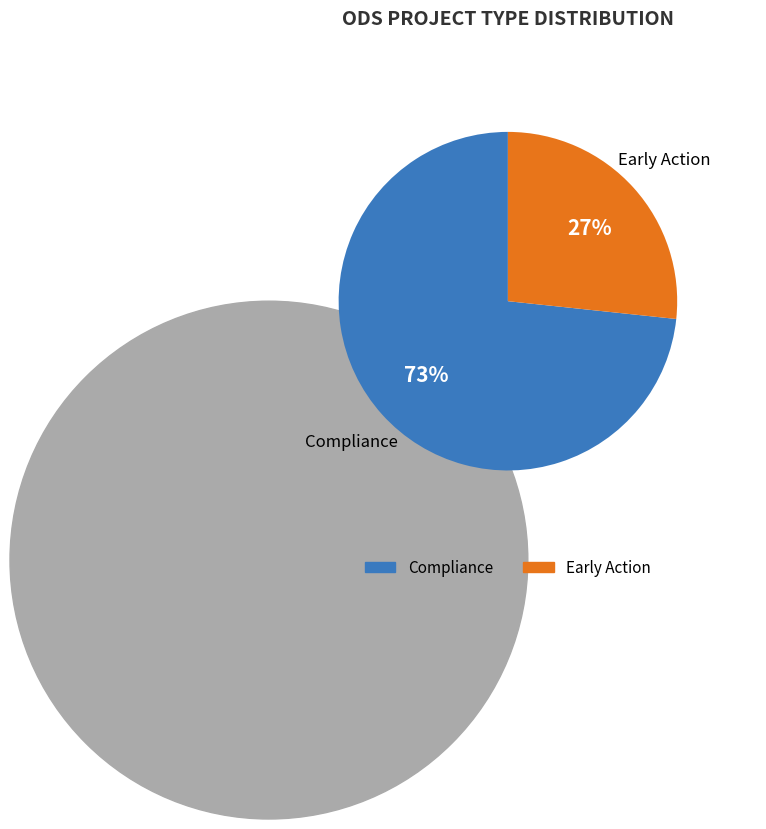

What is the smallest slice in the pie chart?

Early Action